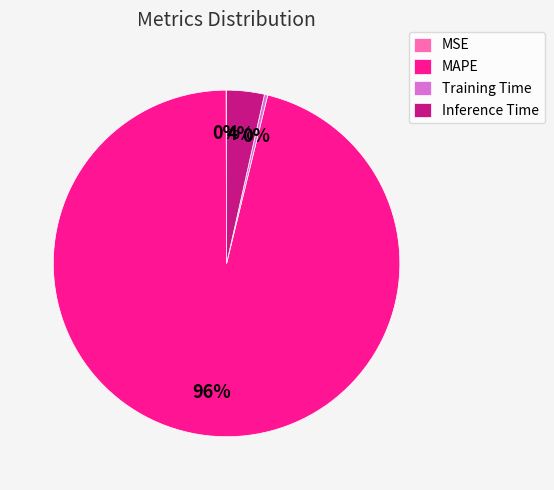

Do Training Time and Inference Time together represent more than half of the pie?

No